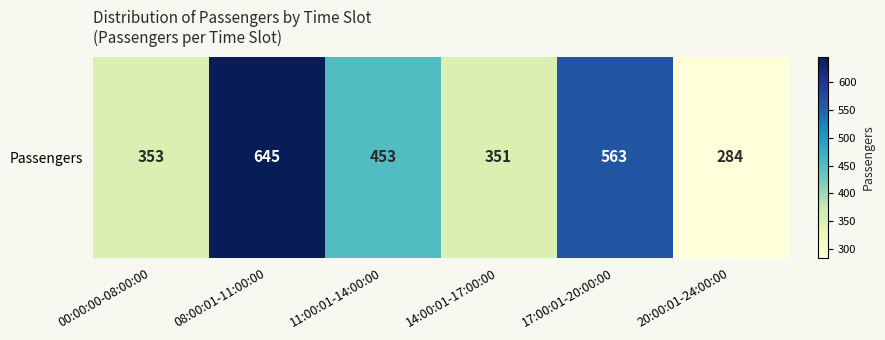

Count the number of values greater than 453.

2